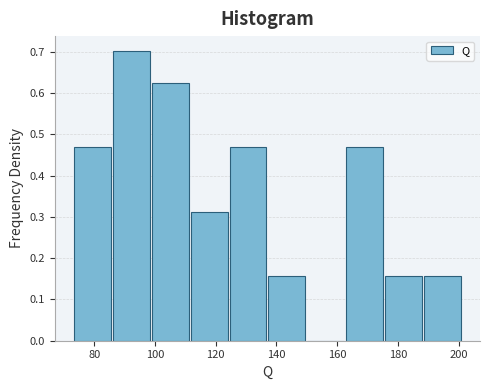

Over which range of the x-axis is the bar tallest?

85.8 to 98.6